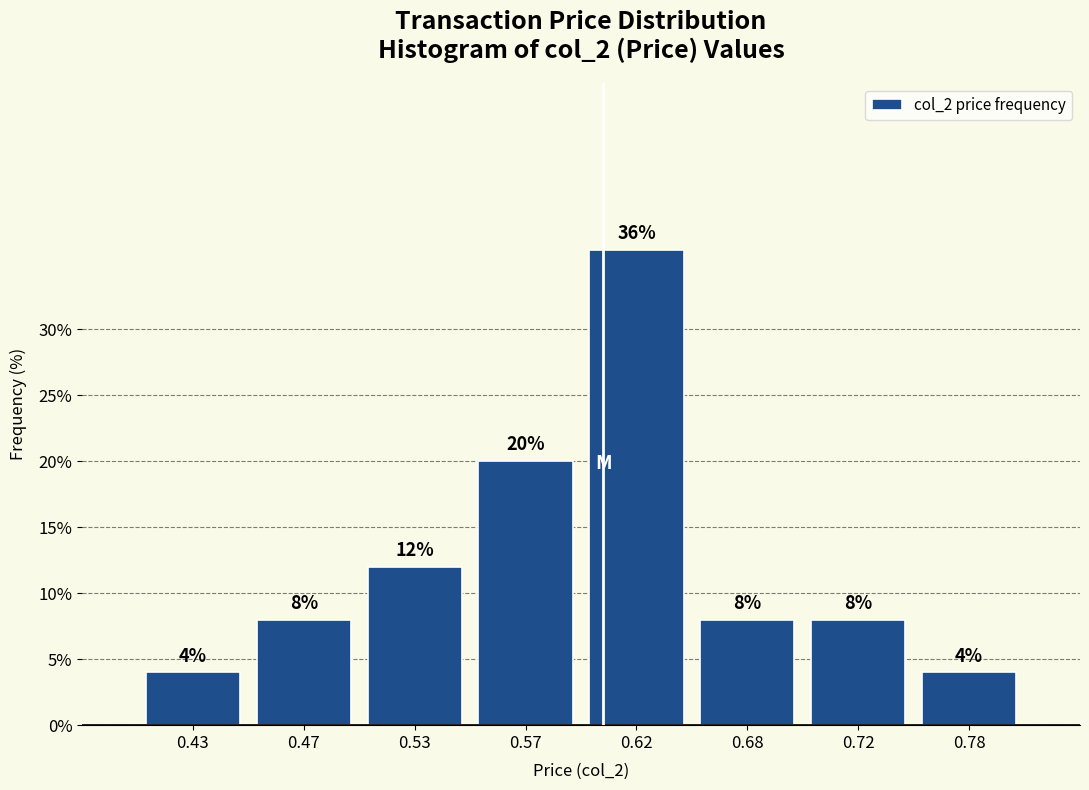

Reading left to right, what are all the values shown in this chart?

4	8	12	20	36	8	8	4